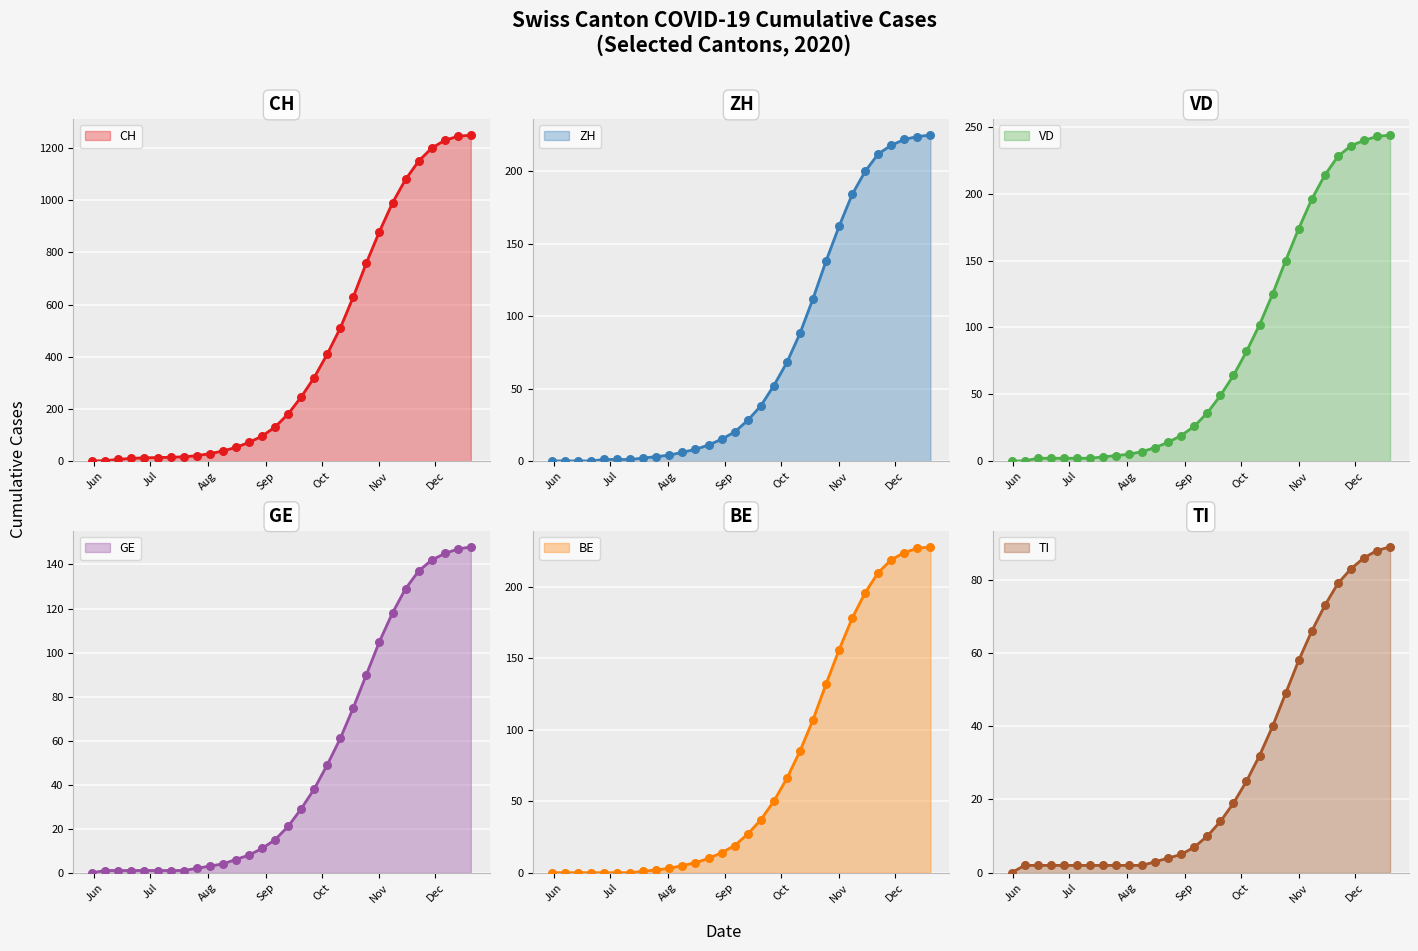

At how many categories does at least one series exceed 1106?

5